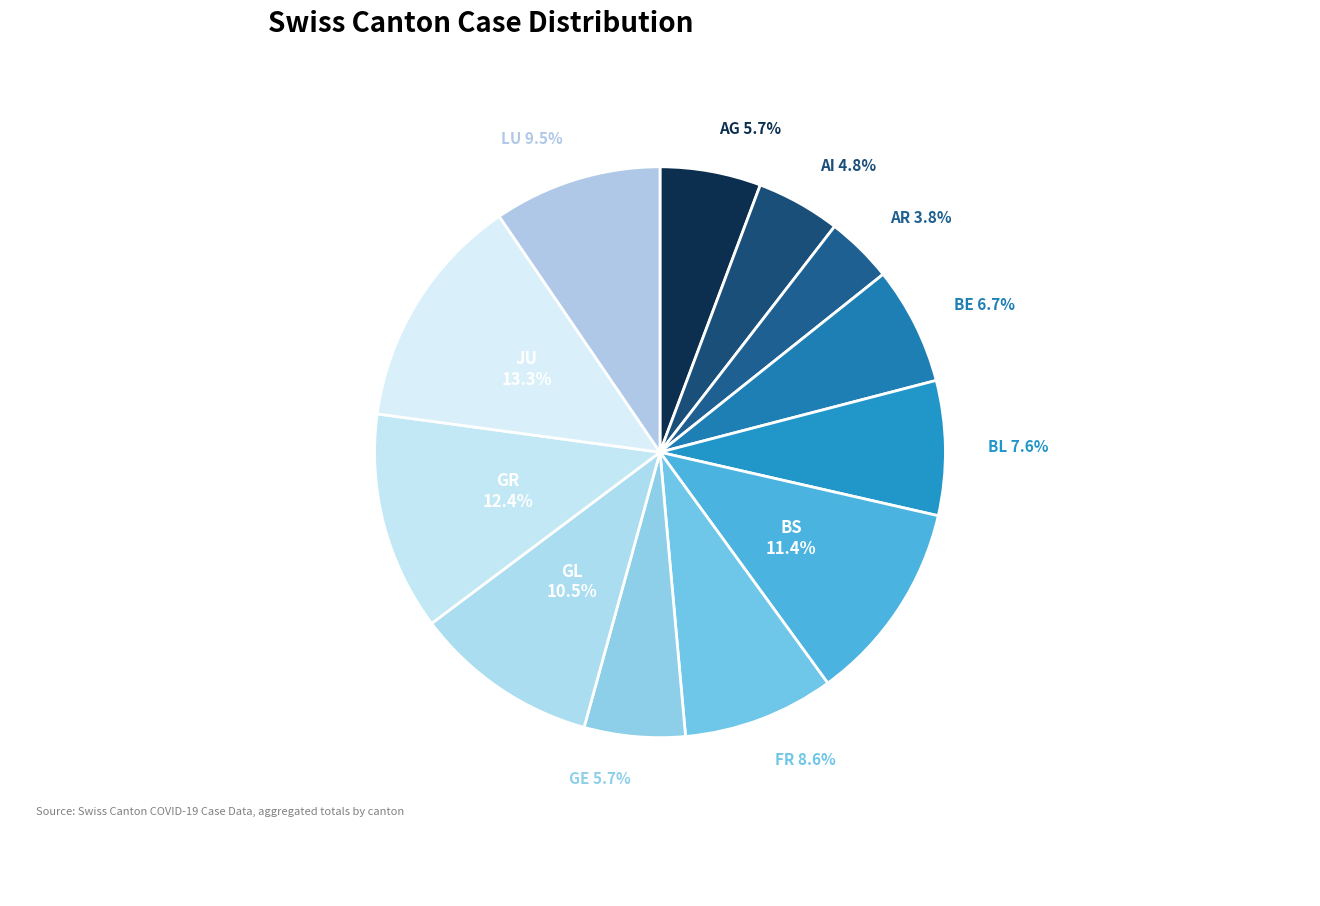

What percentage is the BS slice, to the nearest percent?

11%